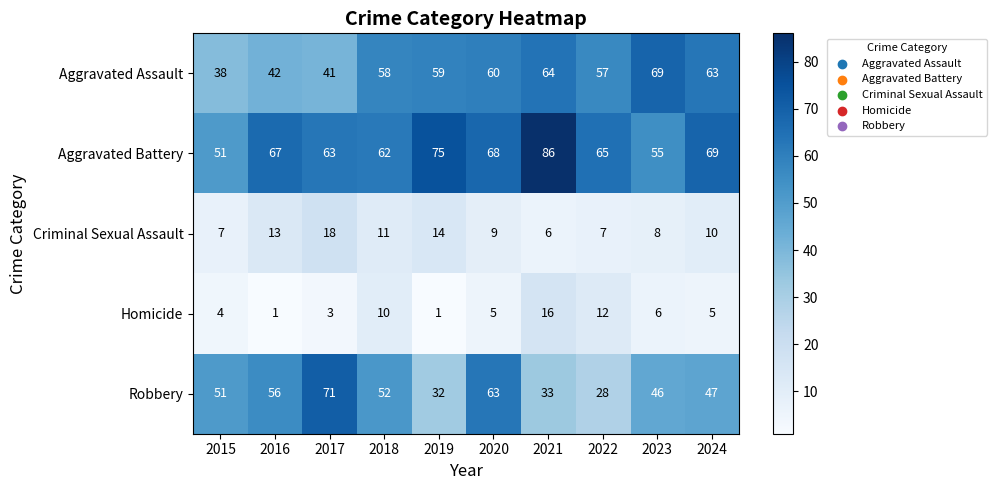

What is the total value across all series at 2018?

193